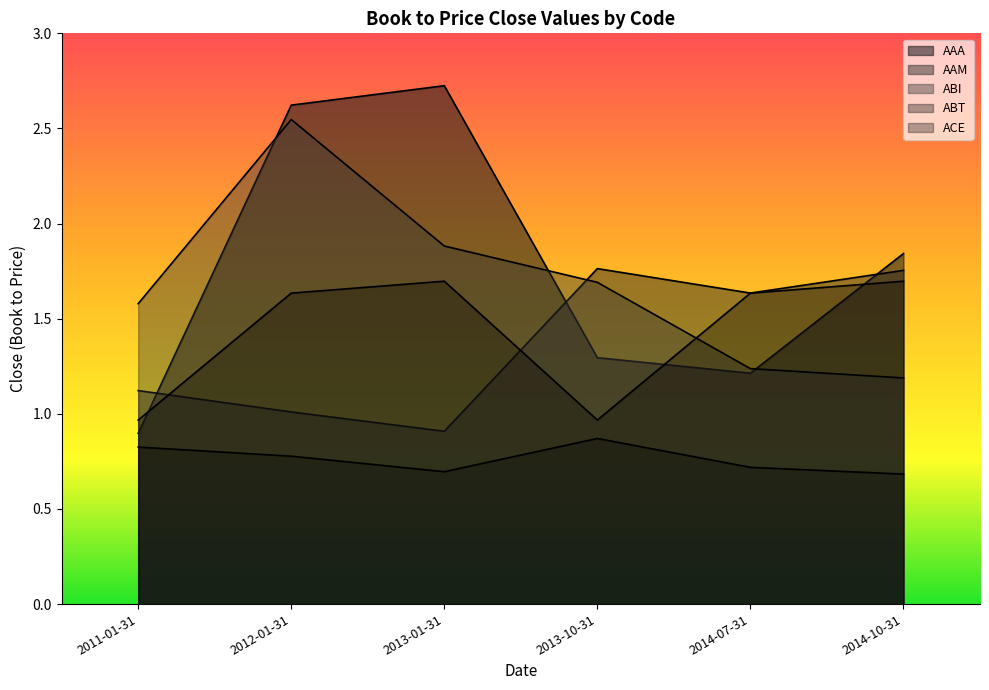

What is the difference between the highest and lowest values at 2014-07-31?

0.9